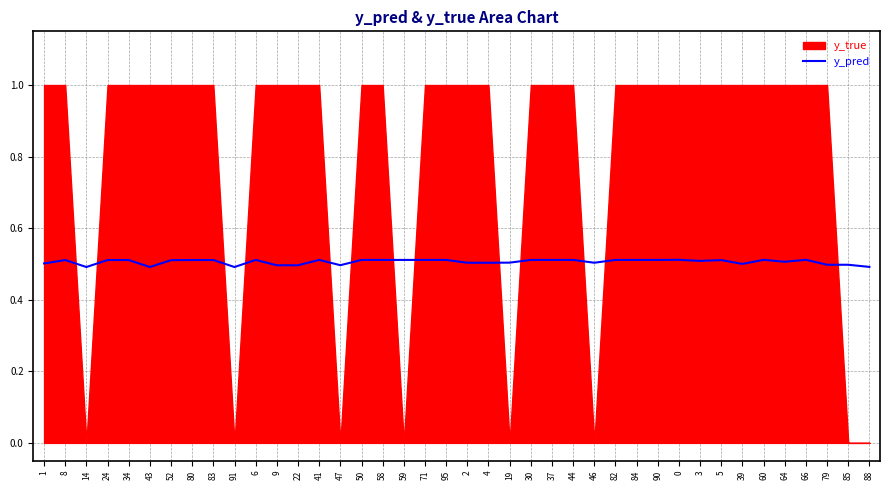

Rank the categories by value from lowest to highest.

14, 43, 91, 88, 9, 22, 47, 79, 85, 39, 1, 2, 4, 46, 19, 64, 3, 52, 5, 8, 24, 34, 80, 83, 30, 37, 44, 82, 84, 90, 6, 41, 50, 58, 59, 71, 95, 0, 60, 66